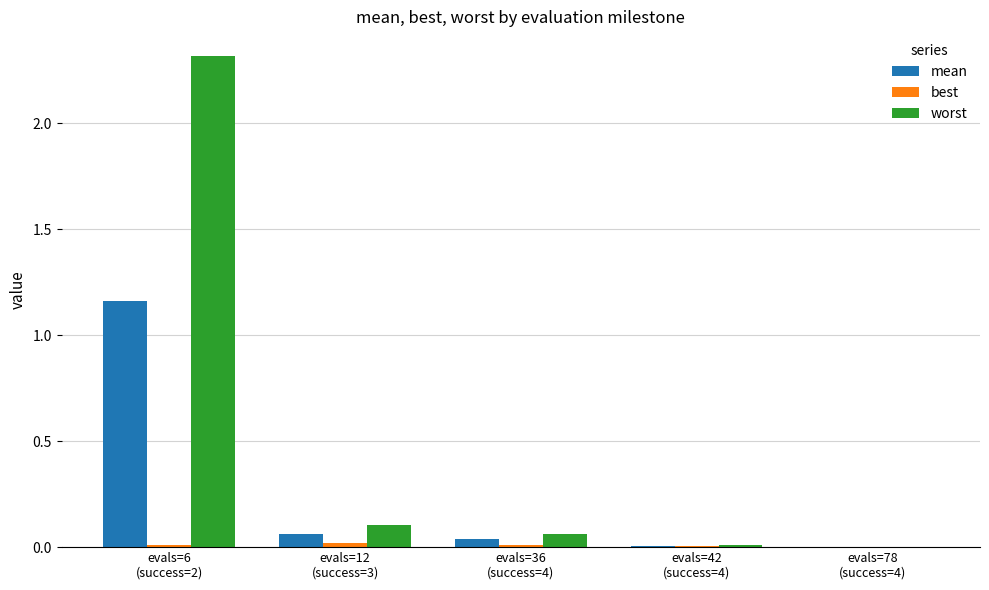

What is the maximum value for worst?

2.3